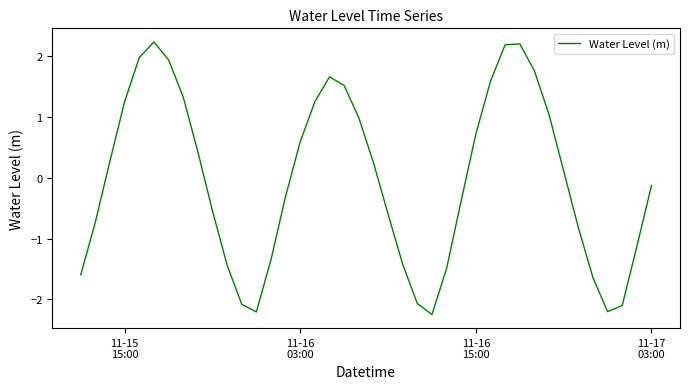

Count the number of values greater than 0.

20